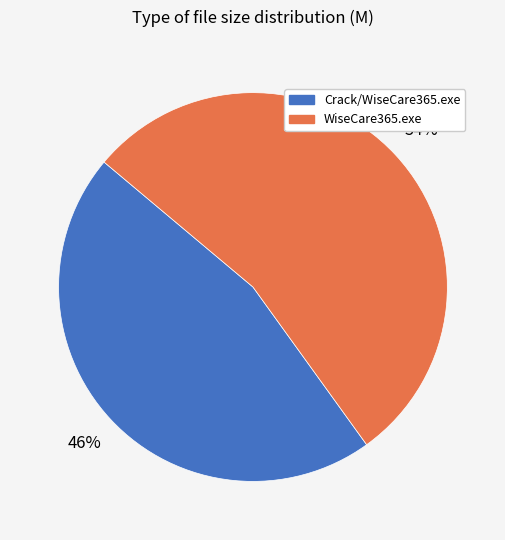

Combined, do Crack/WiseCare365.exe and WiseCare365.exe account for over 50%?

Yes